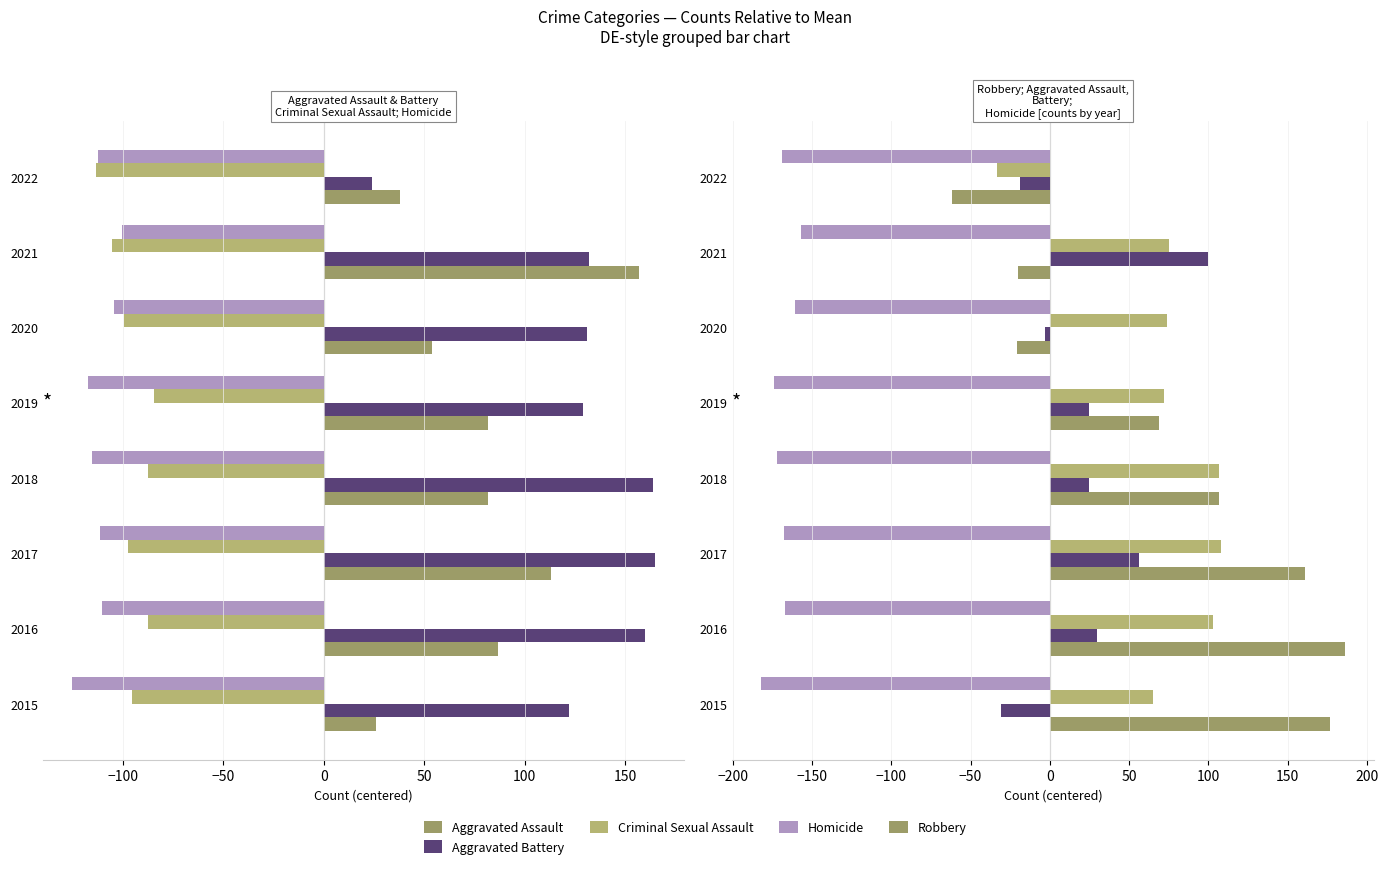

What are all the series names shown in the legend?

Aggravated Assault, Aggravated Battery, Criminal Sexual Assault, Homicide, Robbery